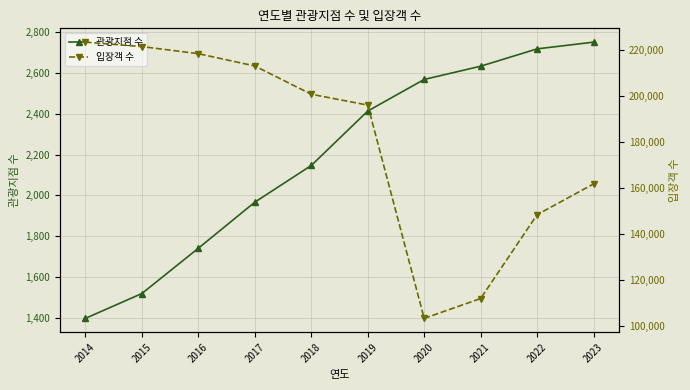

What is the value of the 입장객 수 point at the 4th from the left?

213041